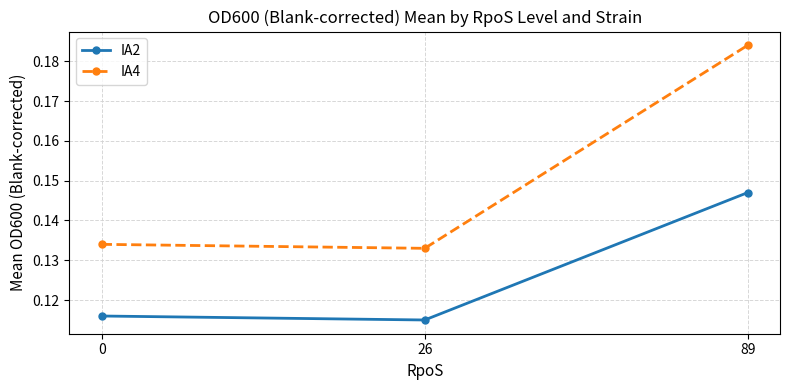

List the series in order of their peak value, lowest first.

IA2, IA4